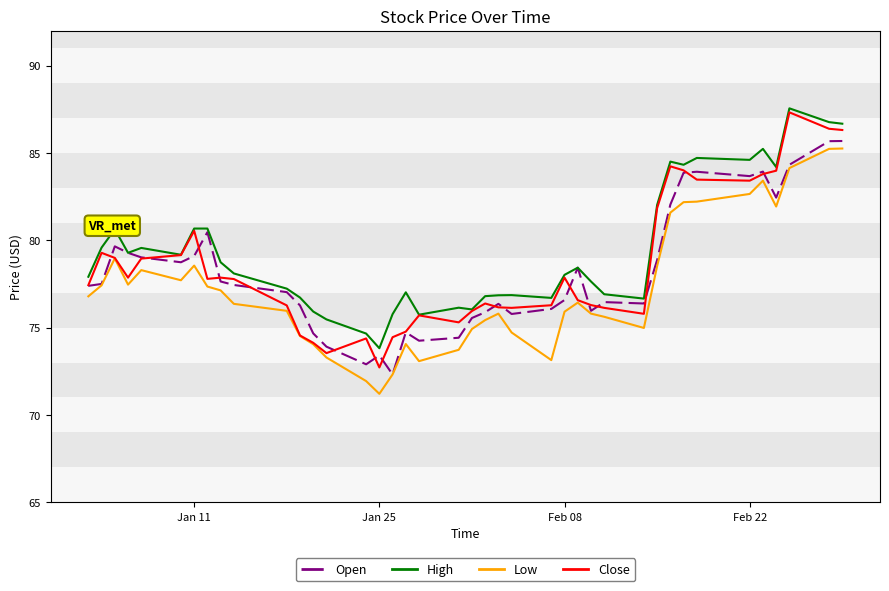

What is the minimum value for Low?

71.2